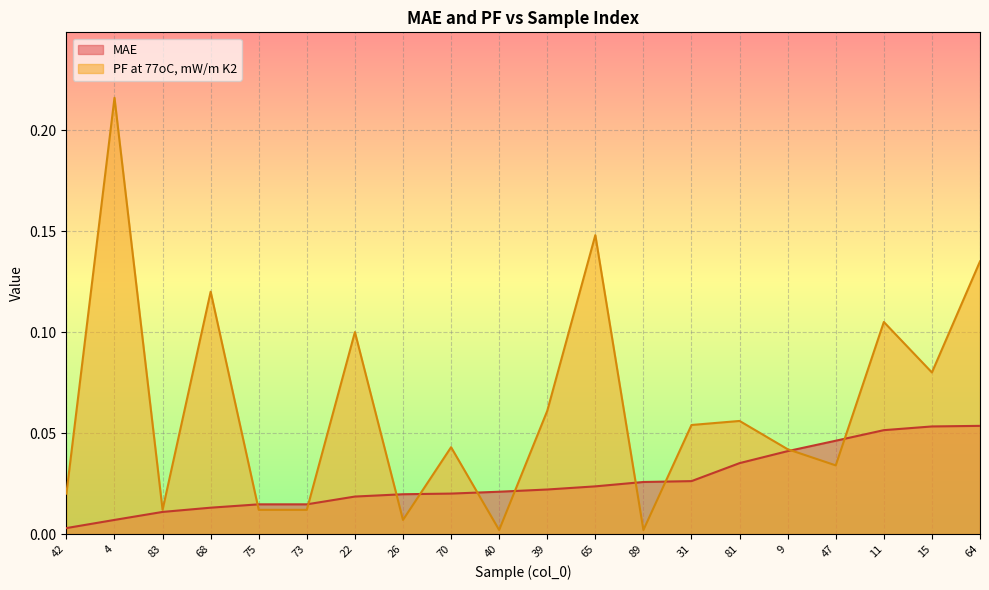

At how many categories does at least one series exceed 0?

20